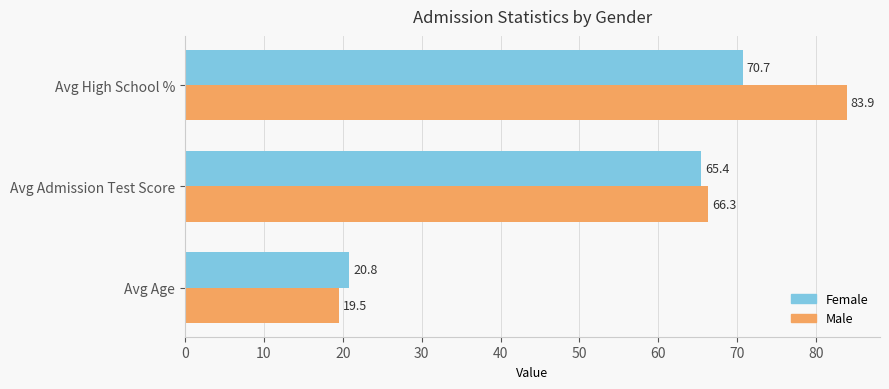

True or false: Female has a value of 20.8 at Avg Age.

True